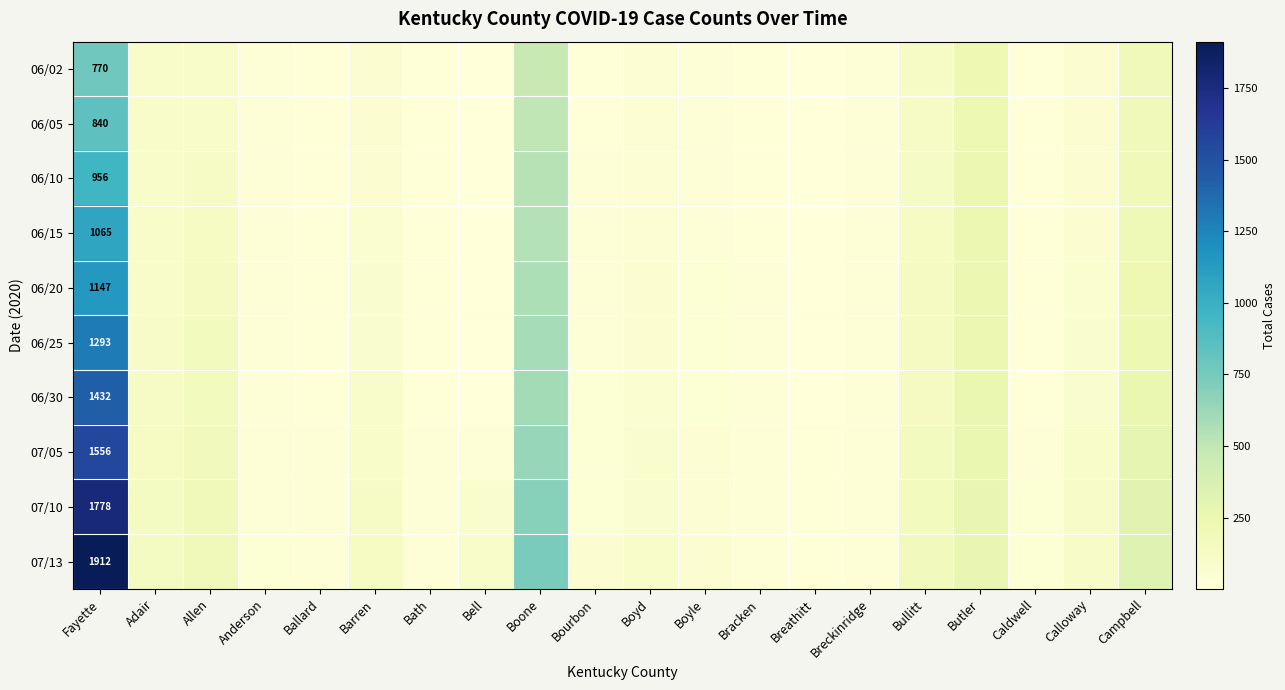

What is the sum of all 06/02 values?

2229